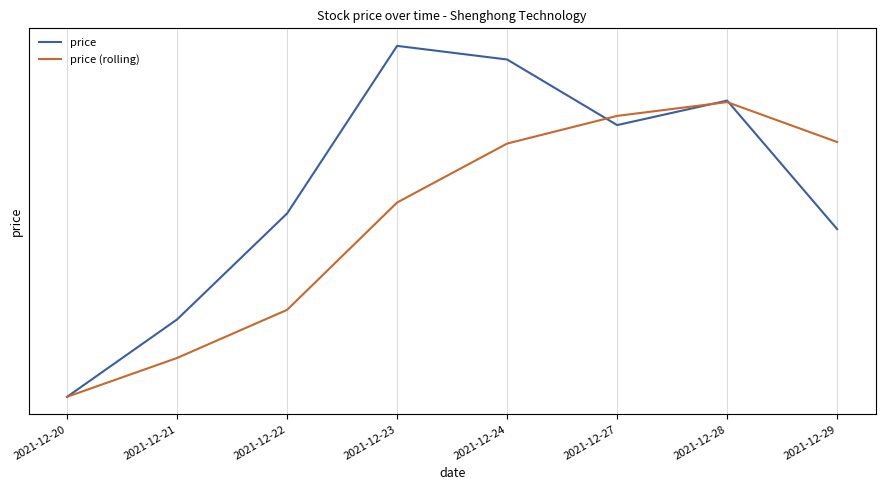

Rank the series by their average value, from highest to lowest.

price, price (rolling)